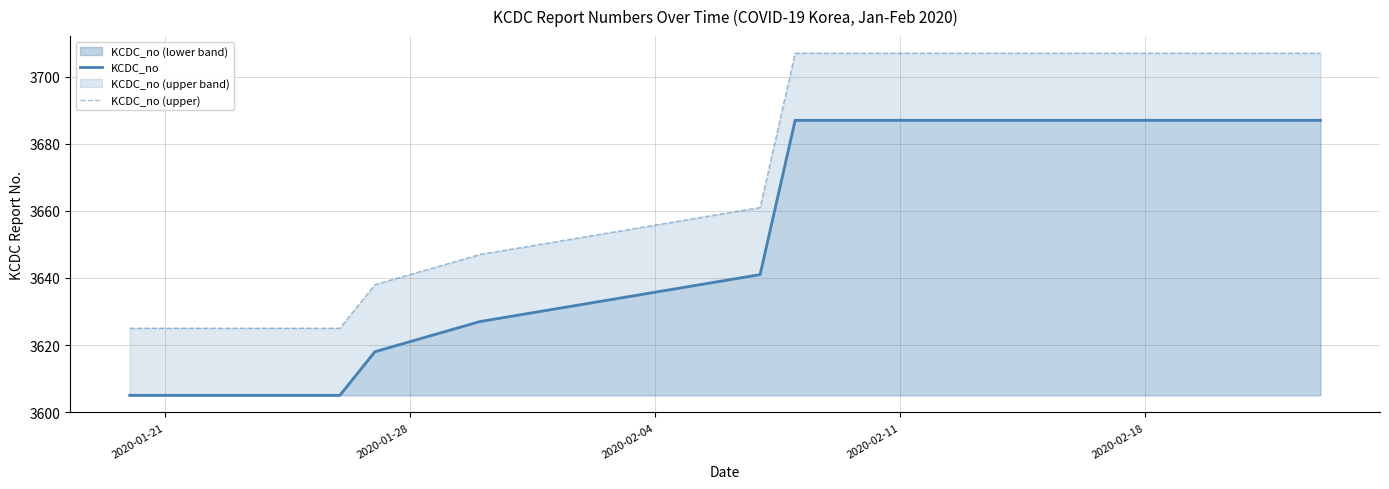

At how many categories does at least one series exceed 3667?

2